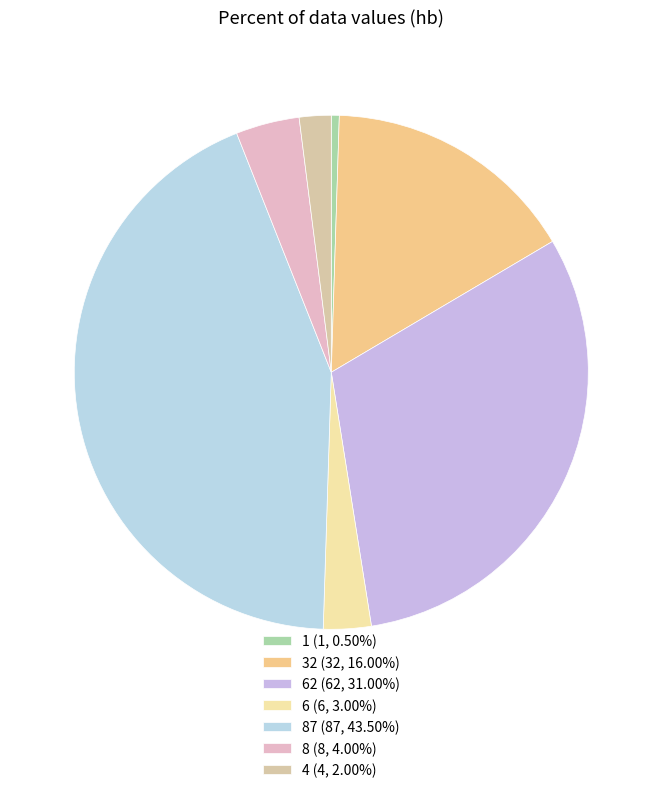

Rank the categories by value from lowest to highest.

1, 4, 6, 8, 32, 62, 87